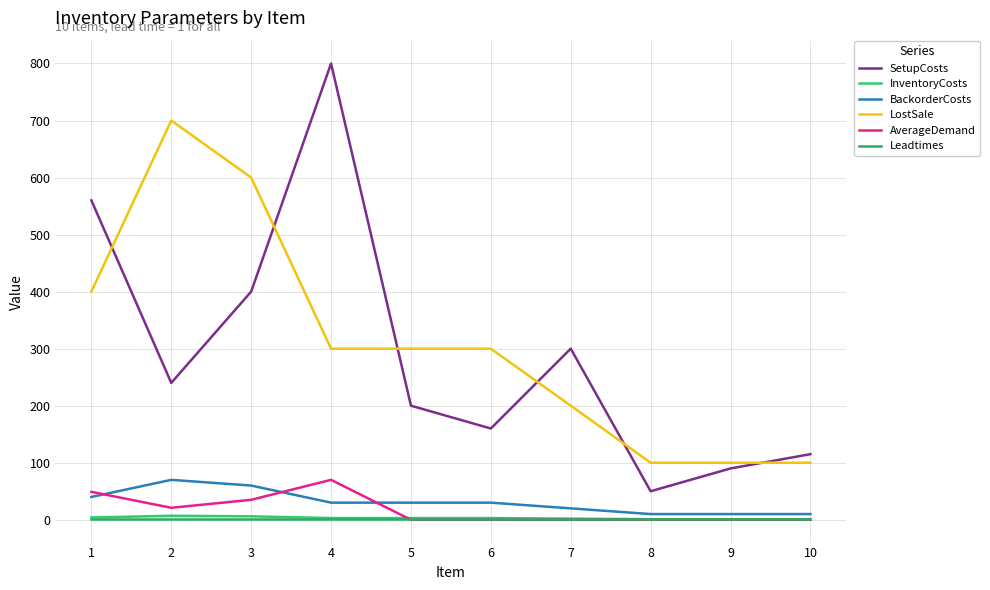

Reading left to right, what are all the values shown in this chart?

SetupCosts: 1=560	2=240	3=400	4=800	5=200	6=160	7=300	8=50	9=90	10=115
InventoryCosts: 1=4	2=7	3=6	4=3	5=3	6=3	7=2	8=1	9=1	10=1
BackorderCosts: 1=40	2=70	3=60	4=30	5=30	6=30	7=20	8=10	9=10	10=10
LostSale: 1=400	2=700	3=600	4=300	5=300	6=300	7=200	8=100	9=100	10=100
AverageDemand: 1=49	2=21	3=35	4=70	5=0	6=0	7=0	8=0	9=0	10=0
Leadtimes: 1=1	2=1	3=1	4=1	5=1	6=1	7=1	8=1	9=1	10=1